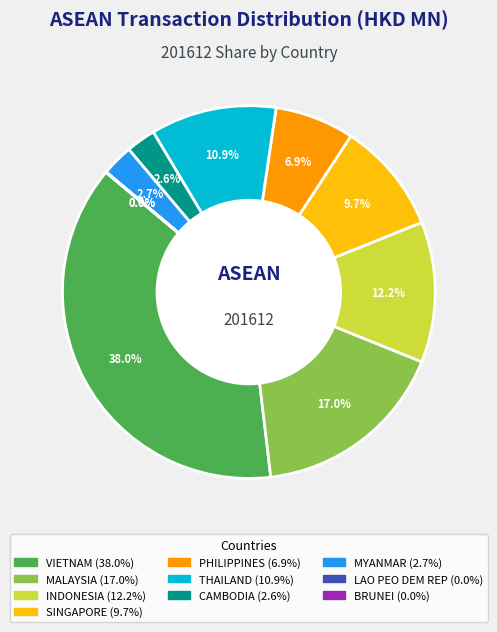

Which has a higher value, THAILAND or VIETNAM?

VIETNAM